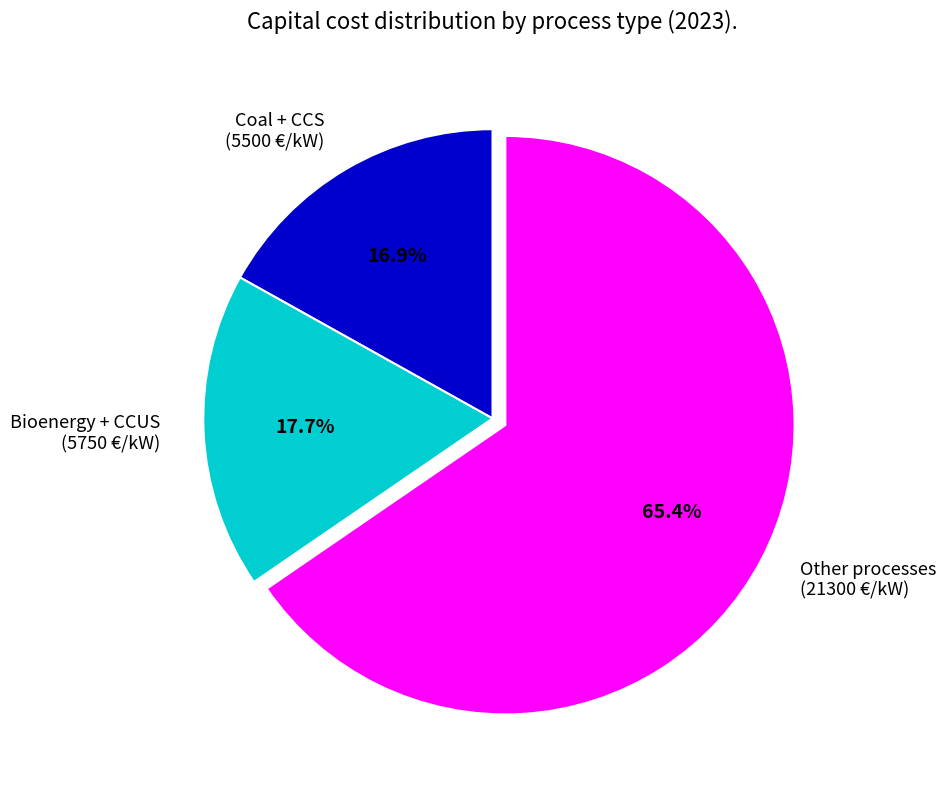

Rank the categories by value from highest to lowest.

Other processes (21300 €/kW), Bioenergy + CCUS (5750 €/kW), Coal + CCS (5500 €/kW)